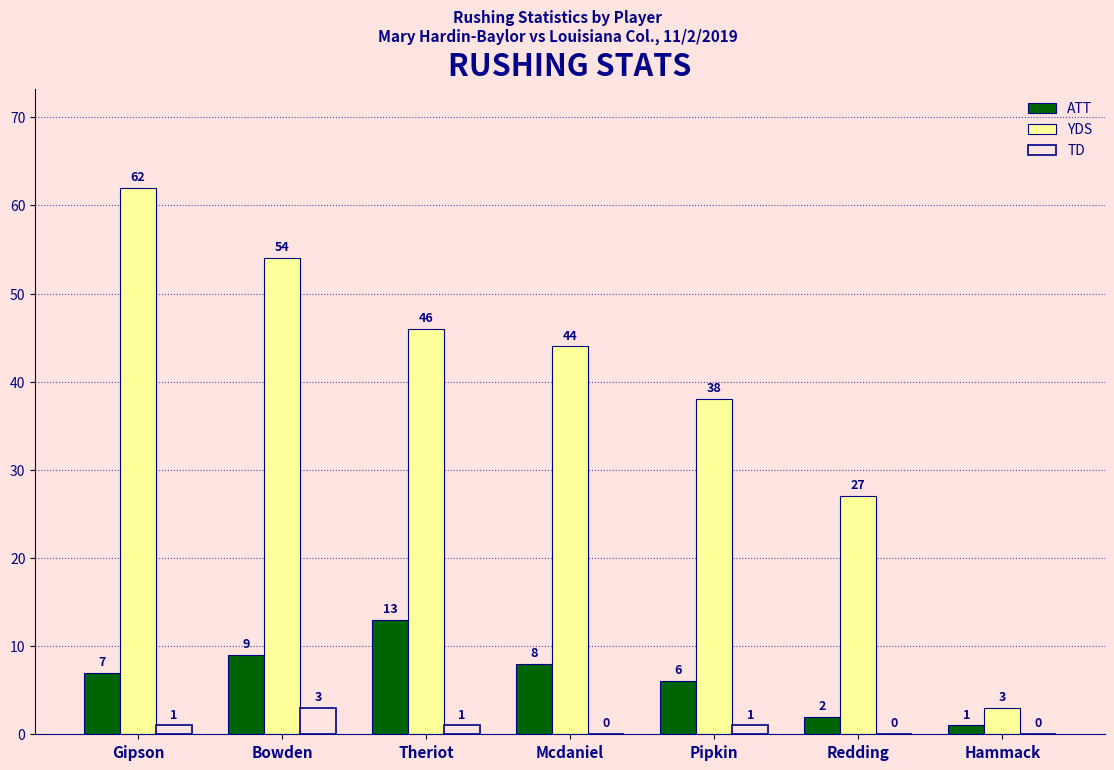

What value does the ATT series have at Hammack?

1